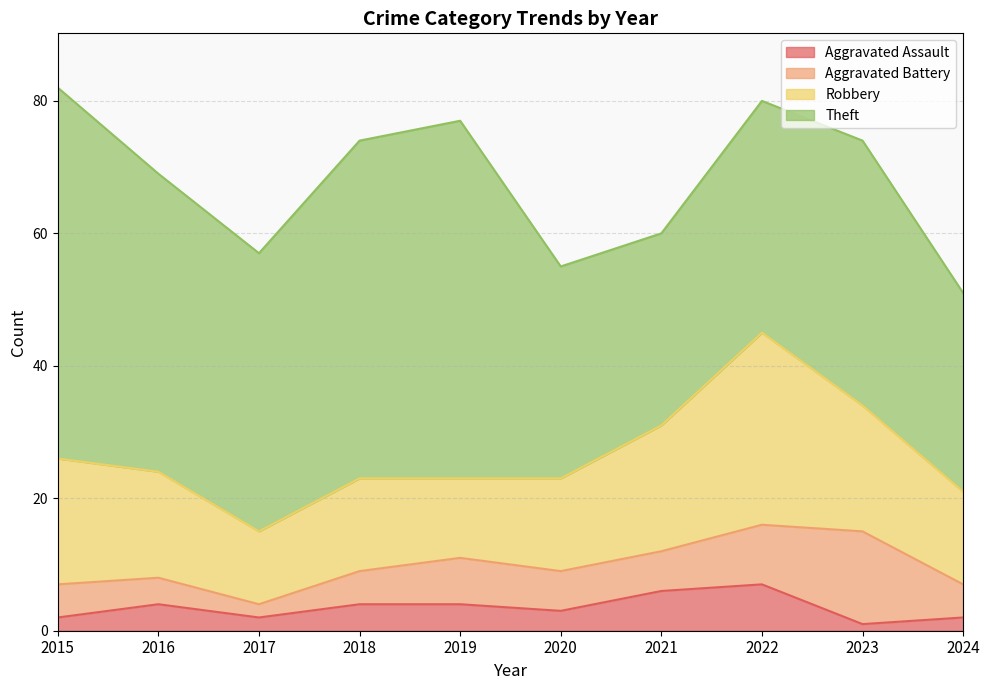

How many values in the Theft series exceed 42?

4